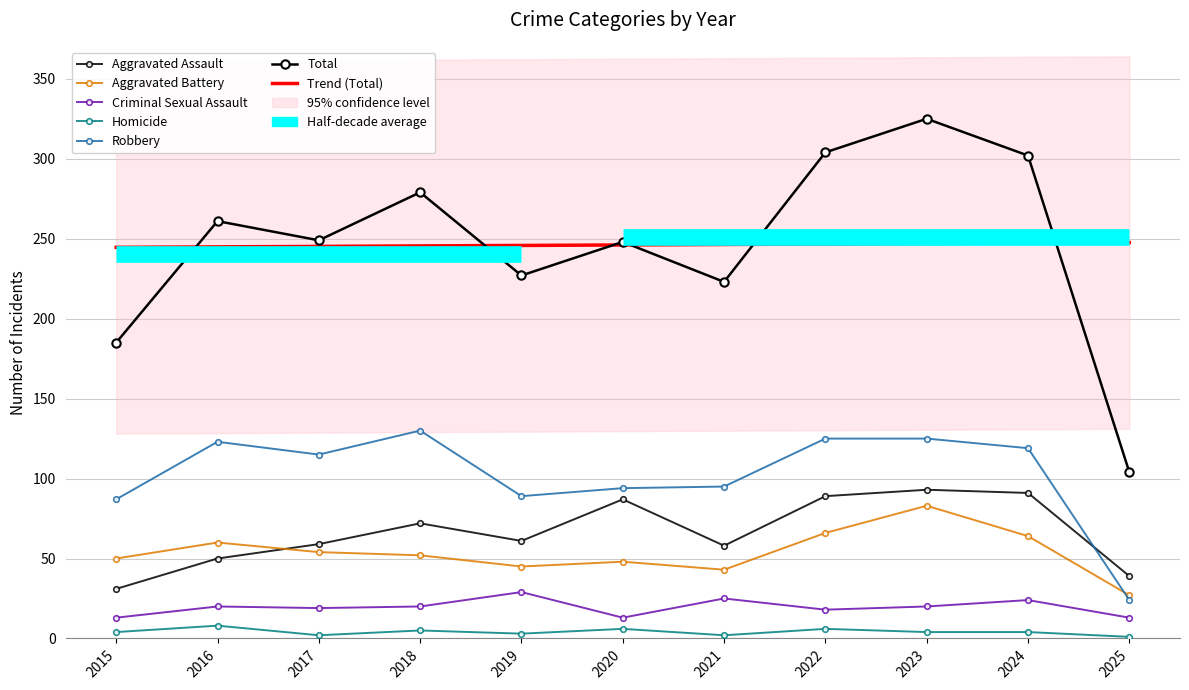

At which category does Criminal Sexual Assault reach its first local valley?

2017